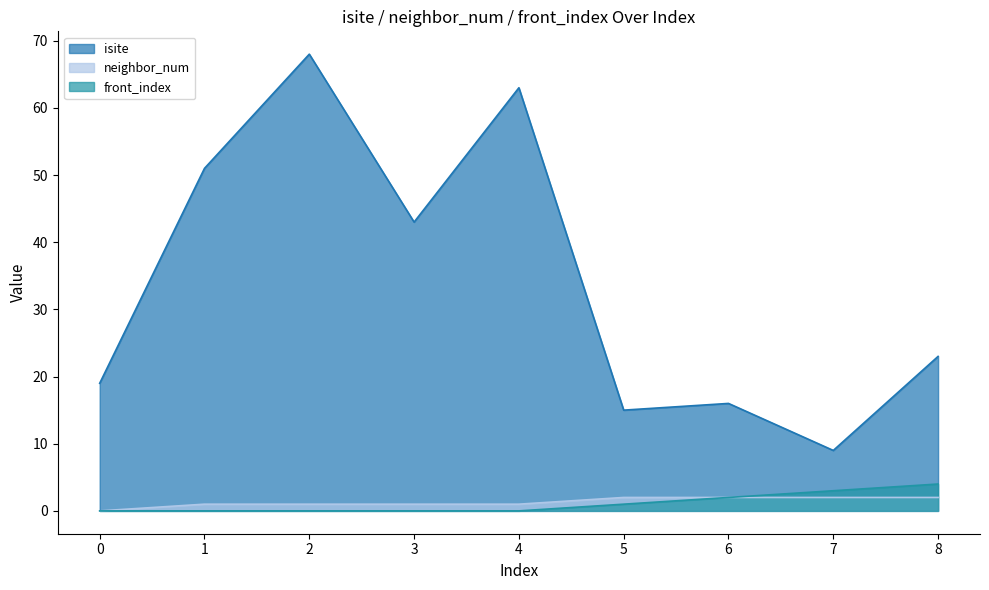

Where does the neighbor_num series first go above 1?

5